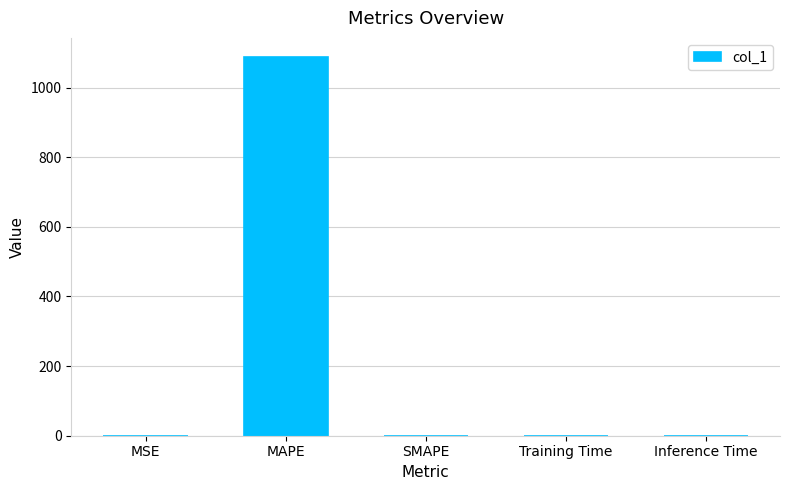

At which category does the chart reach its peak across all series?

MAPE